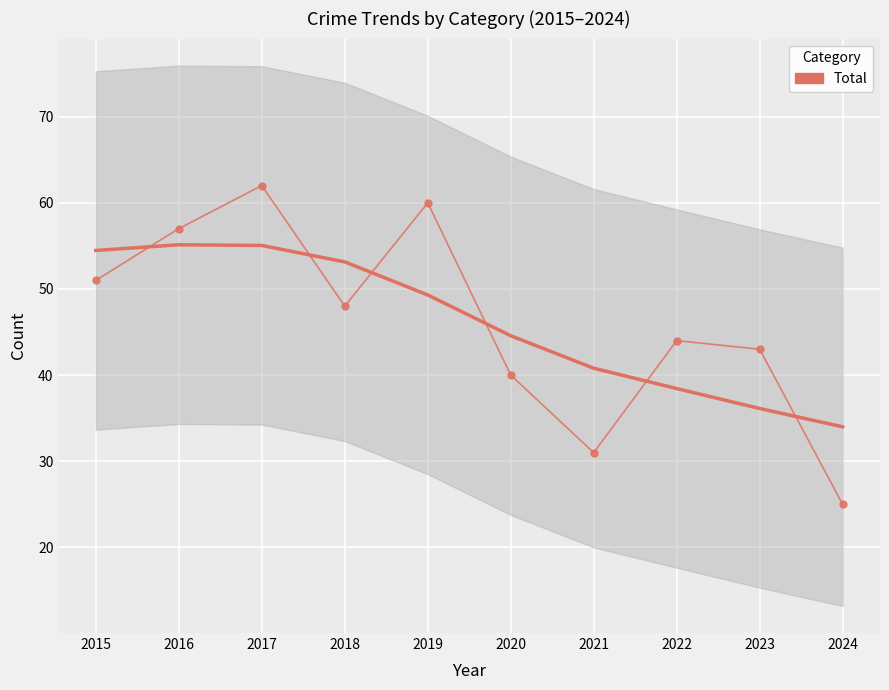

Count the number of categories in the chart.

10